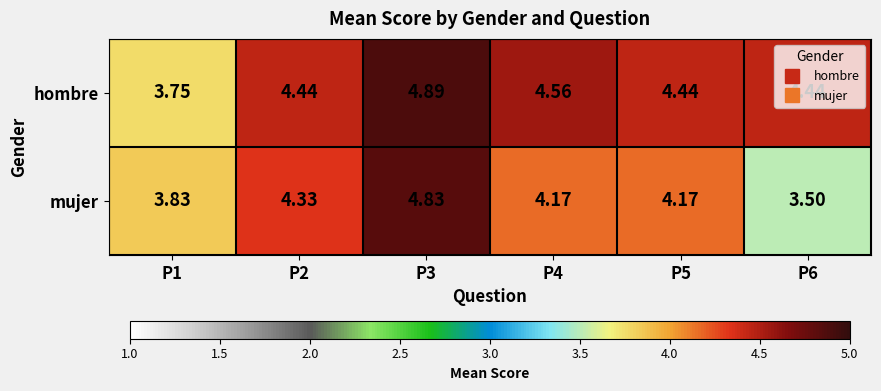

Rank the series by their average value, from lowest to highest.

mujer, hombre